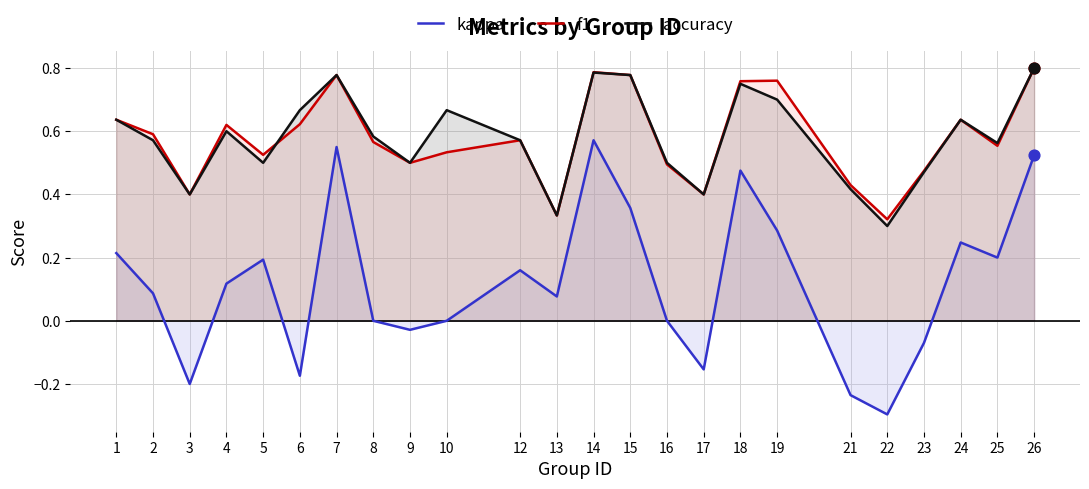

Which series reaches the minimum Y coordinate?

kappa